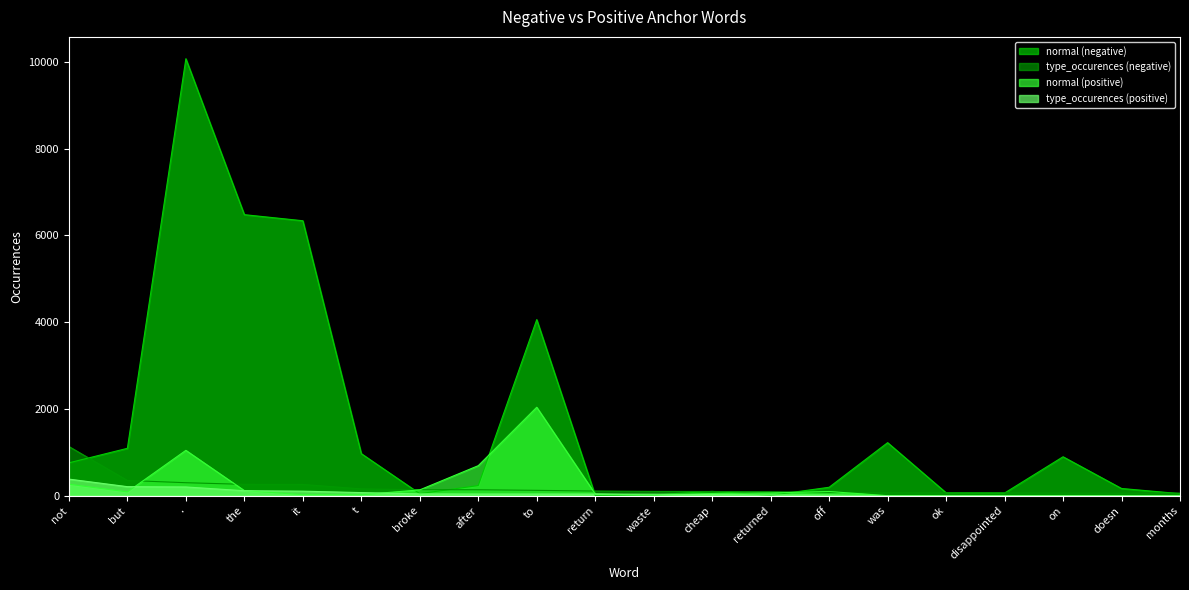

Is it true that normal (negative) equals 47 at broke?

True